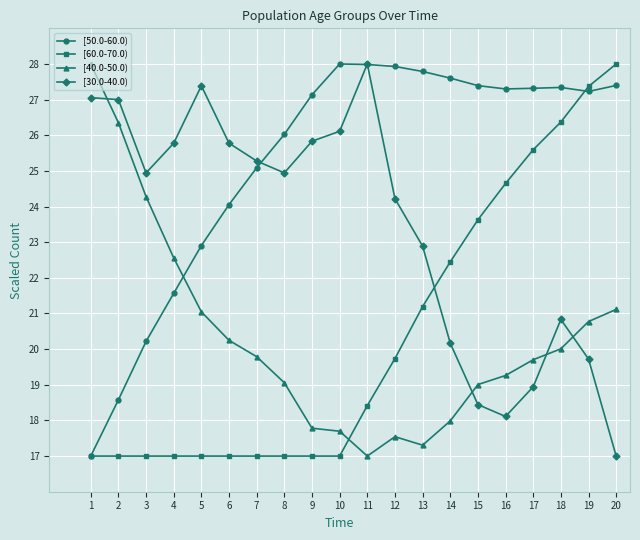

At which label is [50.0-60.0) closest to 22?

4